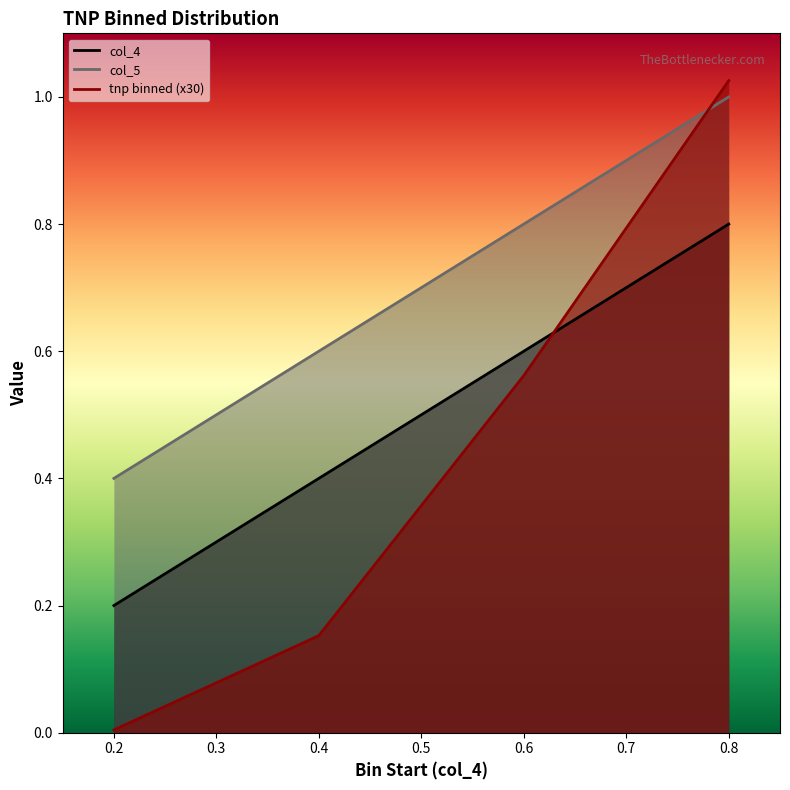

Which category has the highest value across all series?

0.8